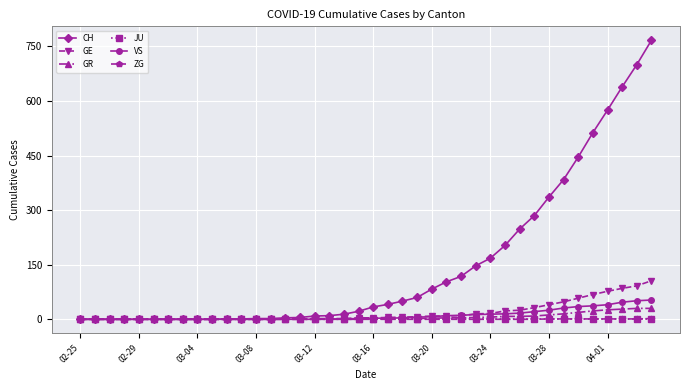

Which series has the largest total across all categories?

CH